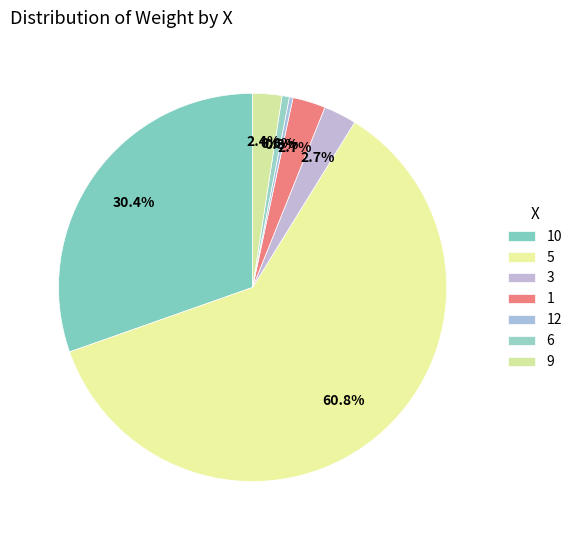

Does any single category account for the majority?

Yes